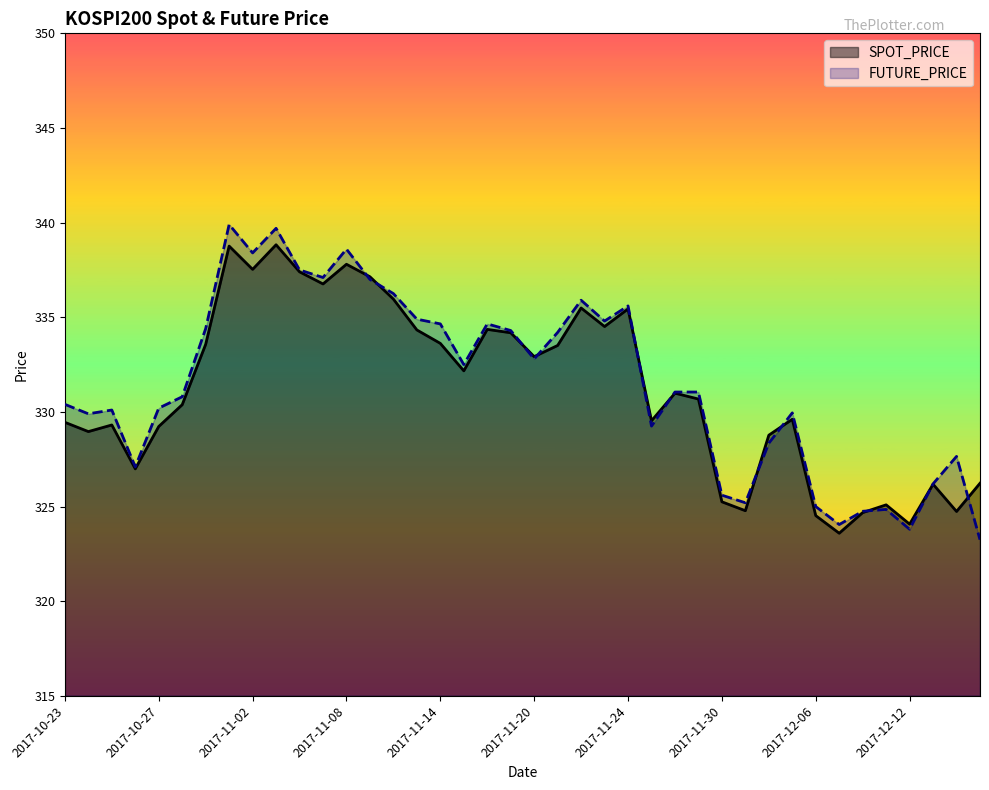

What is the spread (max minus min) of values at 2017-11-24?

0.2